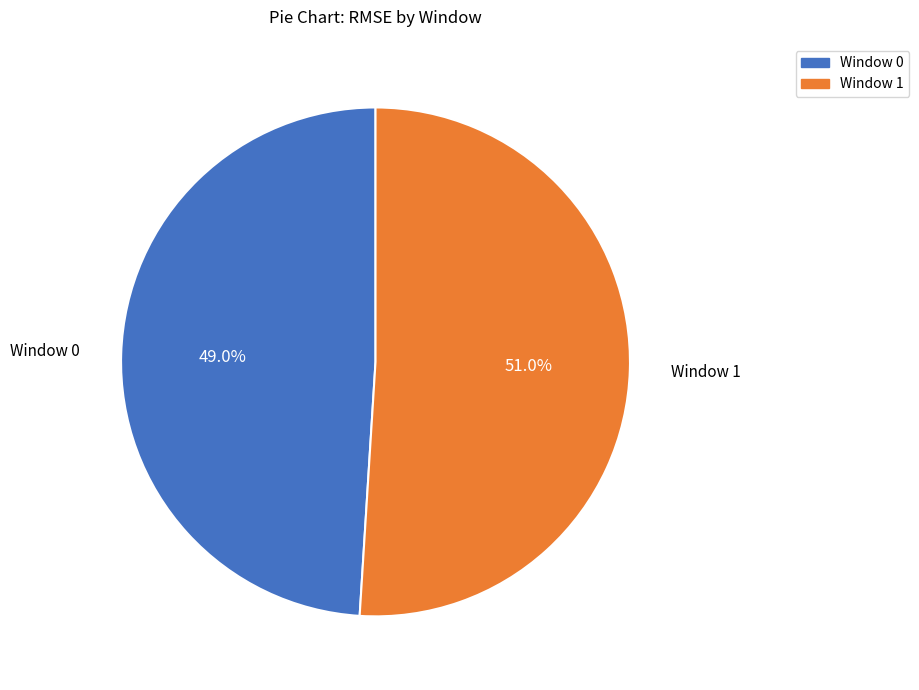

Does any single category account for the majority?

Yes